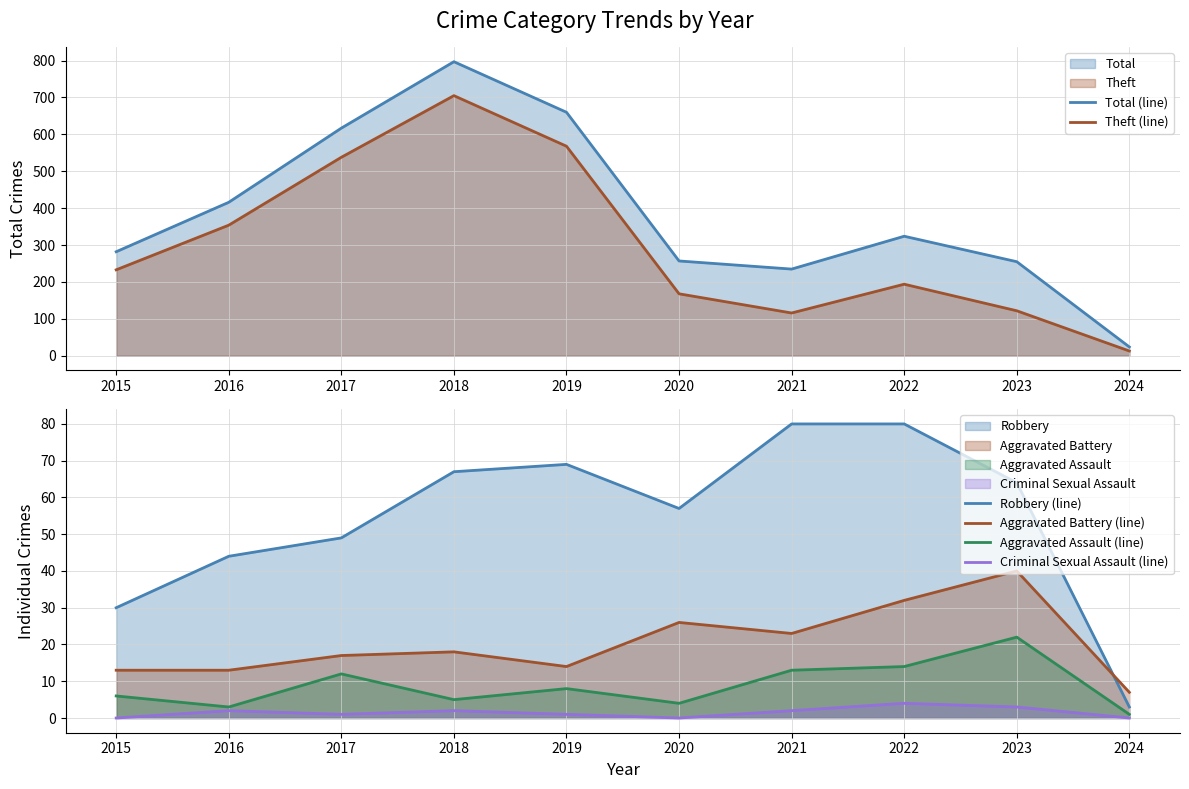

Where is the first local minimum for Criminal Sexual Assault (line)?

2017